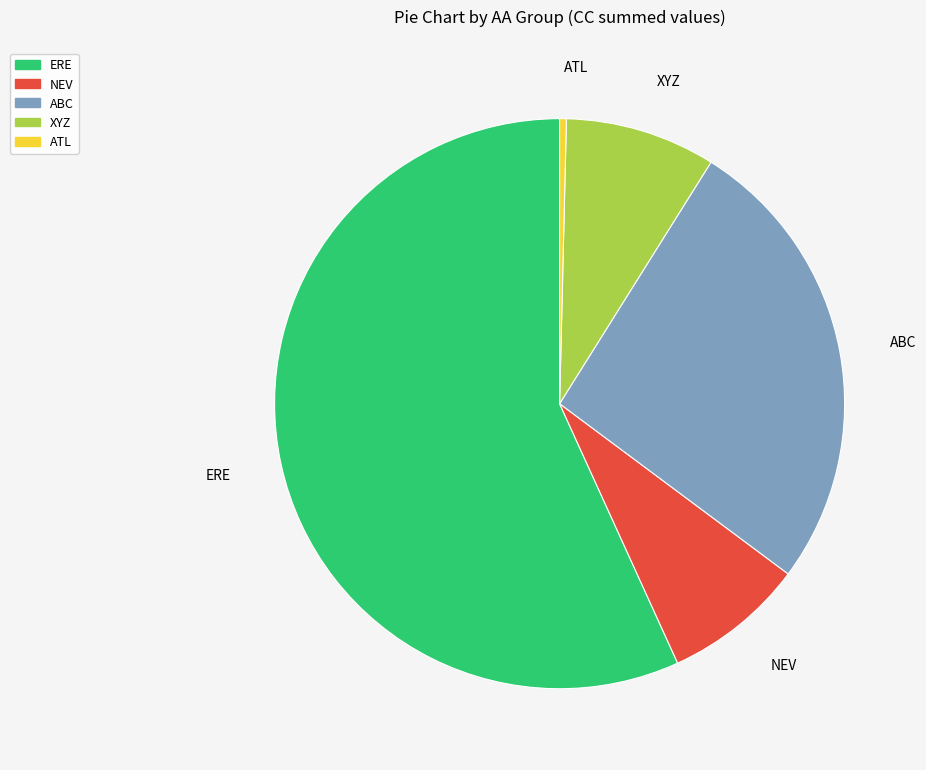

The NEV slice represents 19% of the pie. True or false?

False